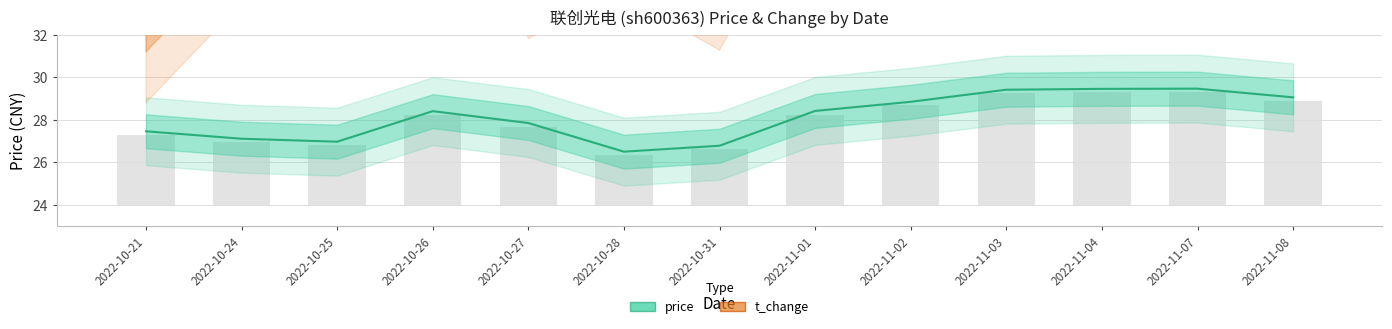

How many bars are there in each group?

2